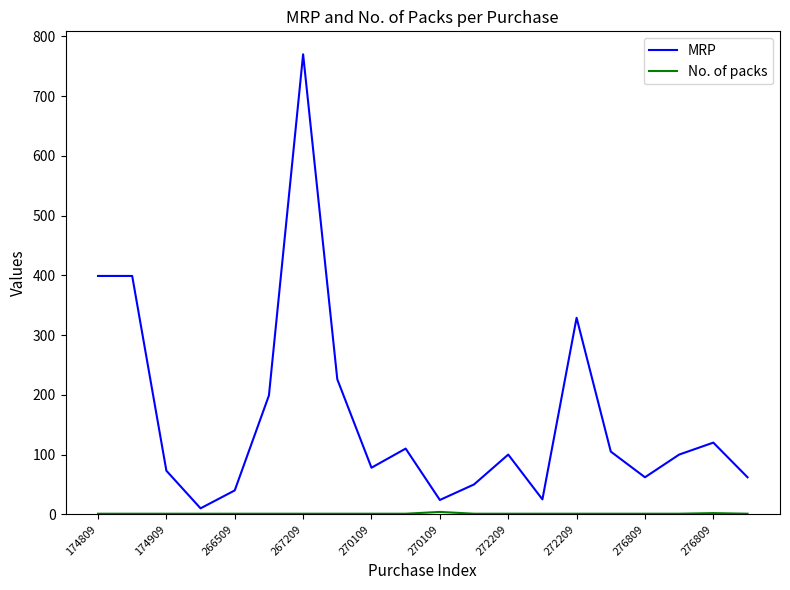

What is the maximum value shown in the chart?

770